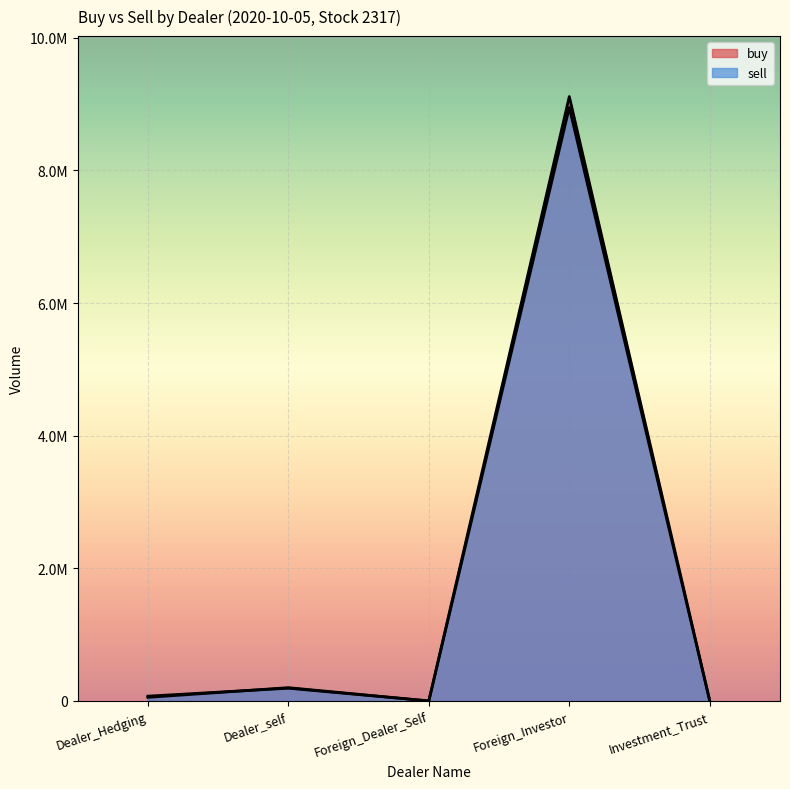

What is the label of the 4th point from the right?

Dealer_self